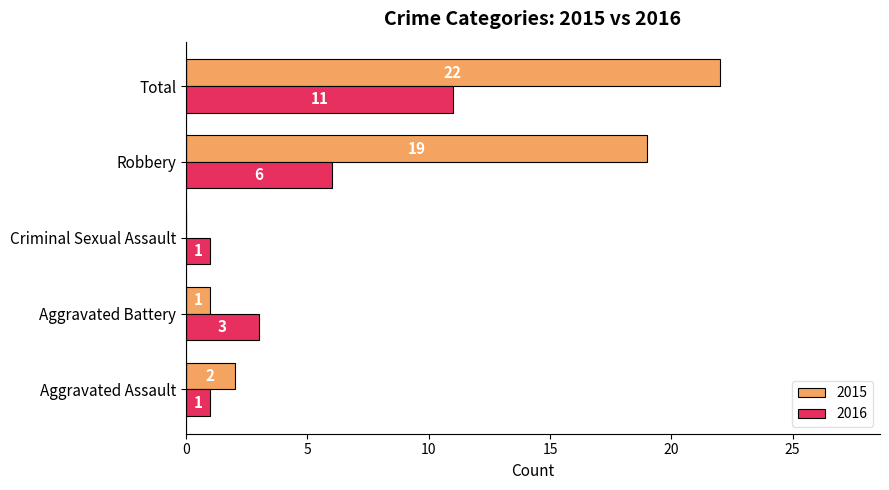

At which label is 2016 closest to 6?

Robbery